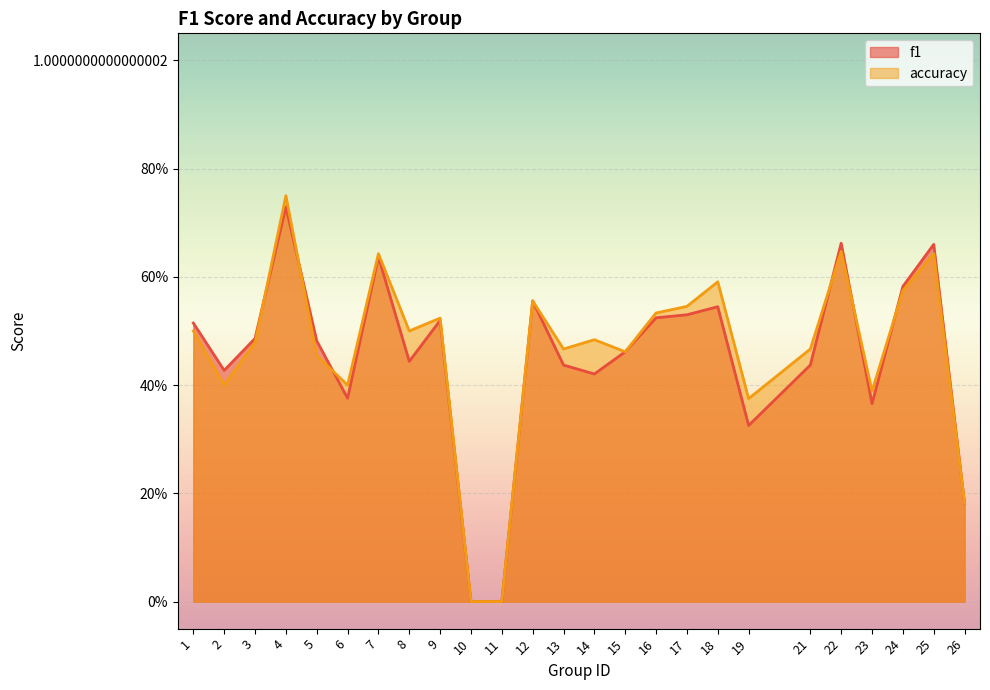

What is the value of the accuracy point at the 3rd from the left?

0.5